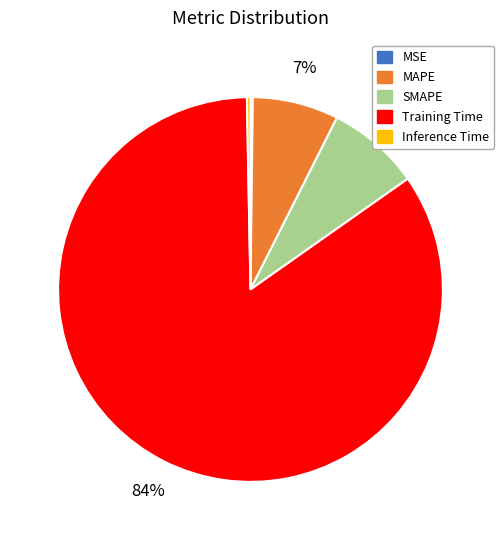

Which has a higher value, MAPE or SMAPE?

SMAPE